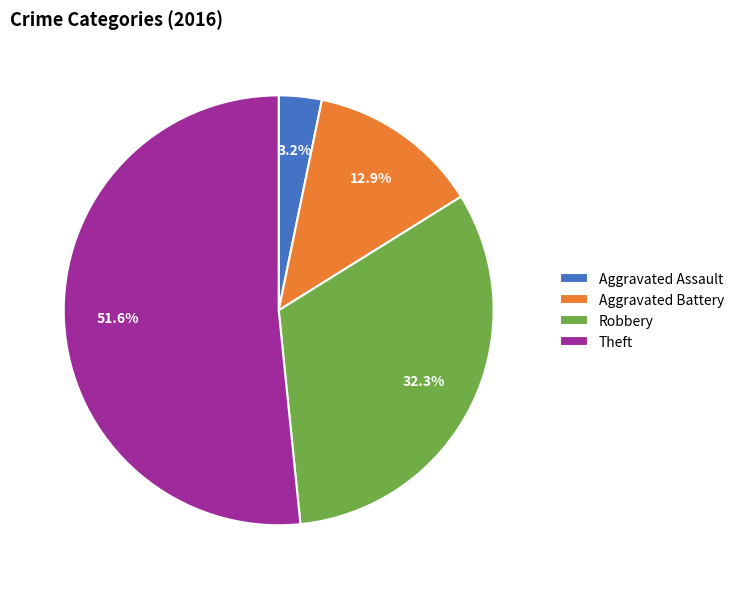

Does Theft represent more than half of the total?

Yes